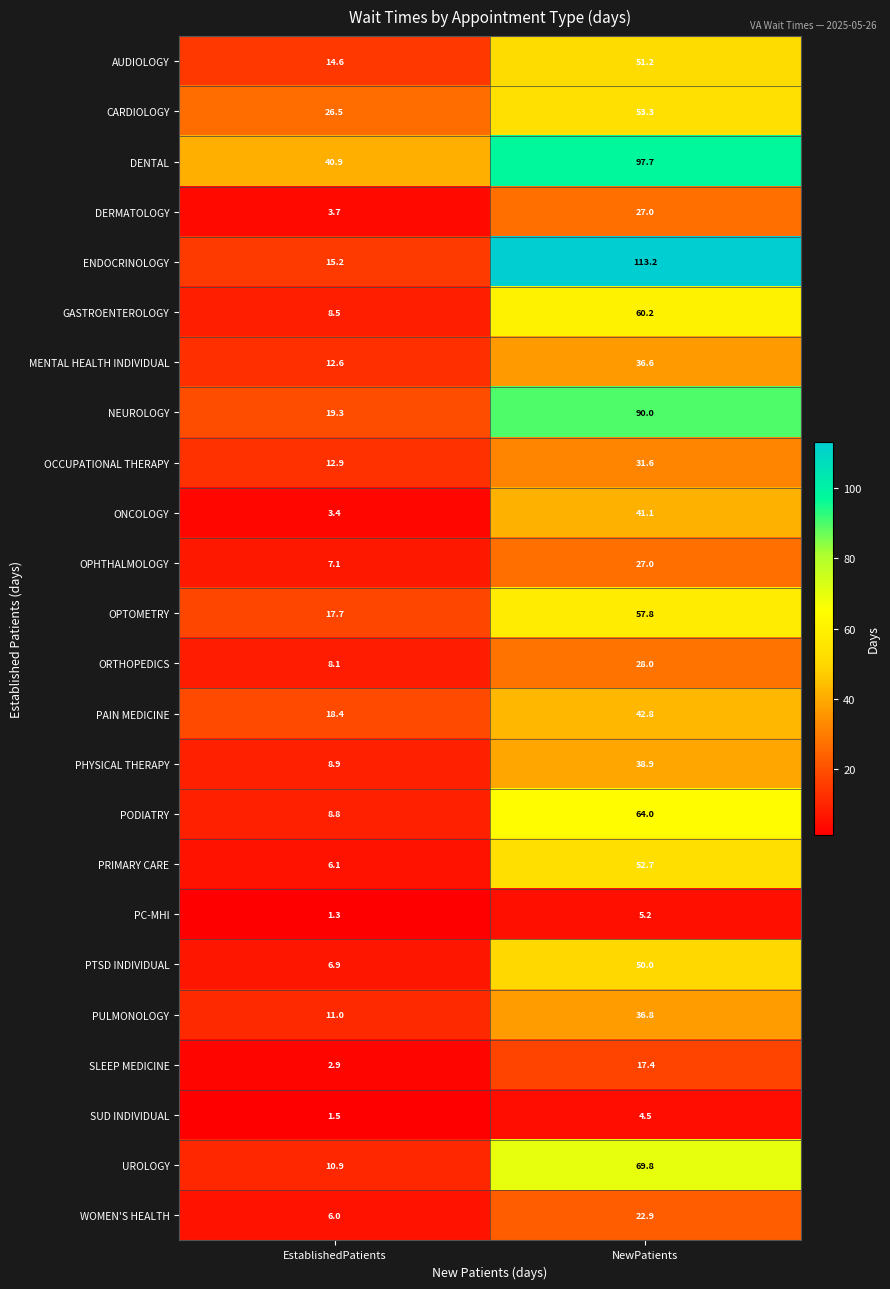

The value of GASTROENTEROLOGY at EstablishedPatients is 4.9. True or false?

False